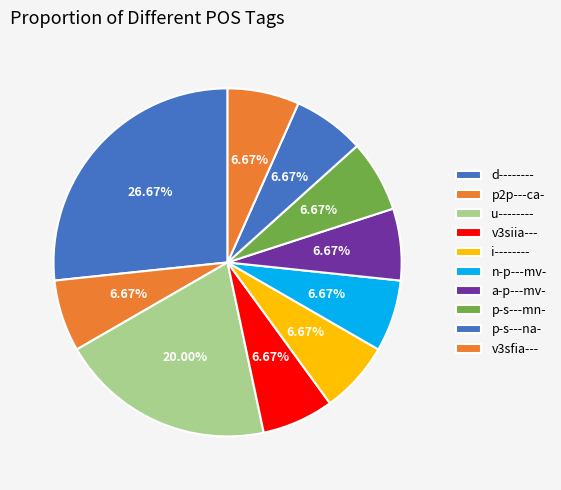

Which category has the smallest portion of the pie?

p2p---ca-